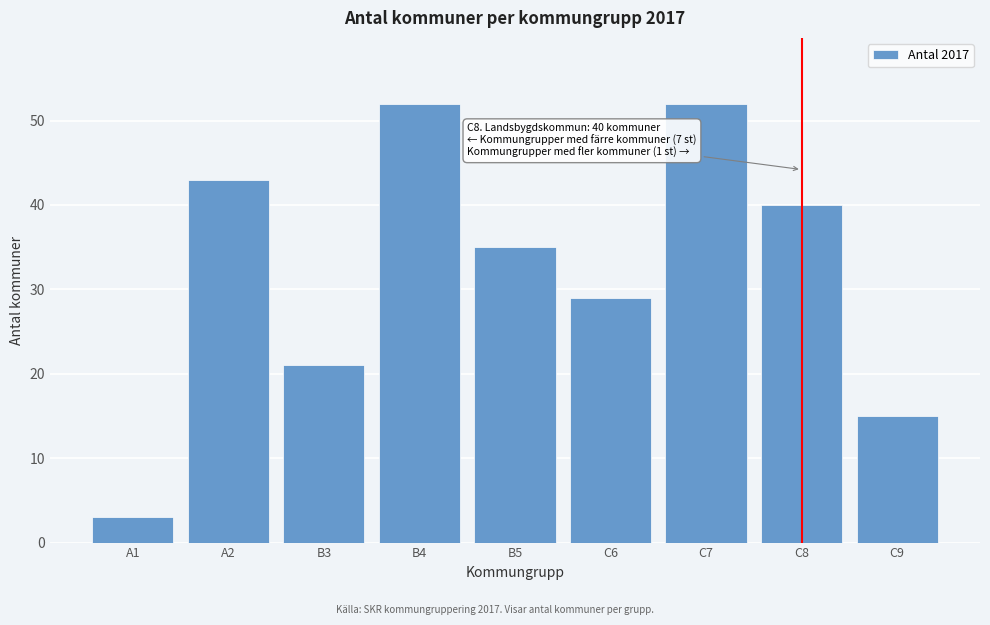

Reading left to right, transcribe all the data shown in this chart.

A1=3	A2=43	B3=21	B4=52	B5=35	C6=29	C7=52	C8=40	C9=15